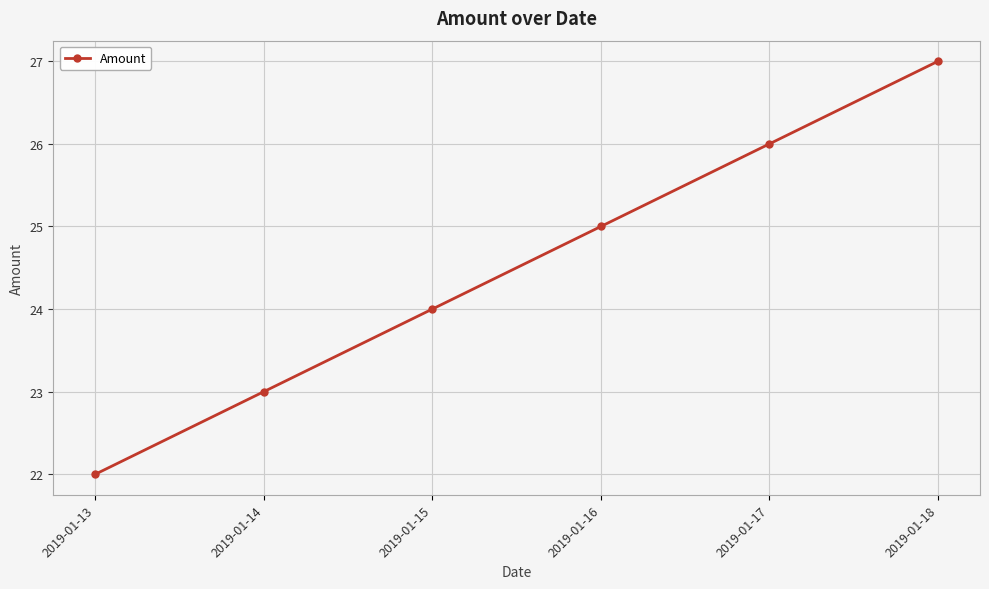

Reading left to right, what are all the values shown in this chart?

22	23	24	25	26	27